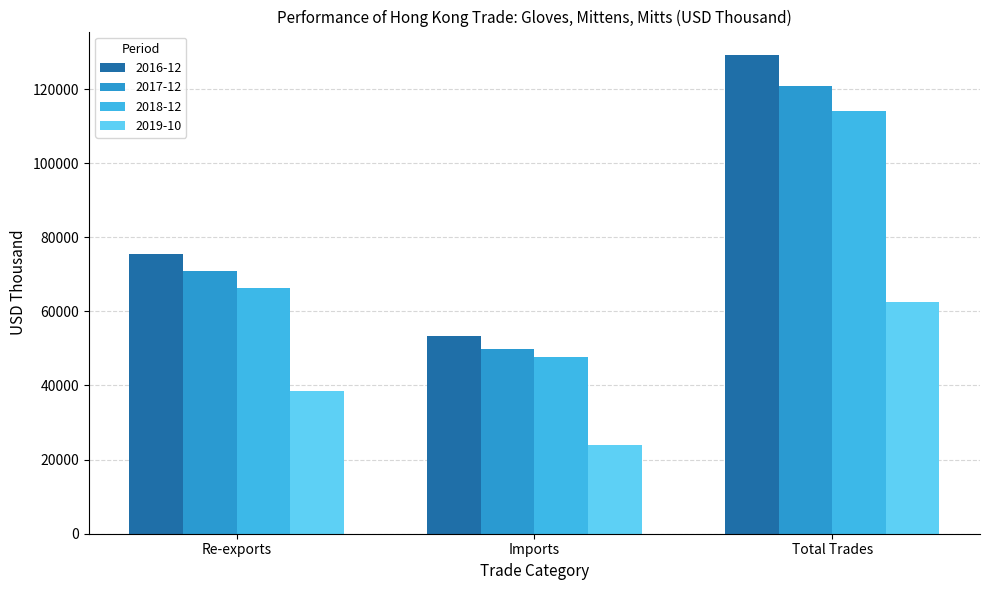

List the series in order of their peak value, lowest first.

2019-10, 2018-12, 2017-12, 2016-12